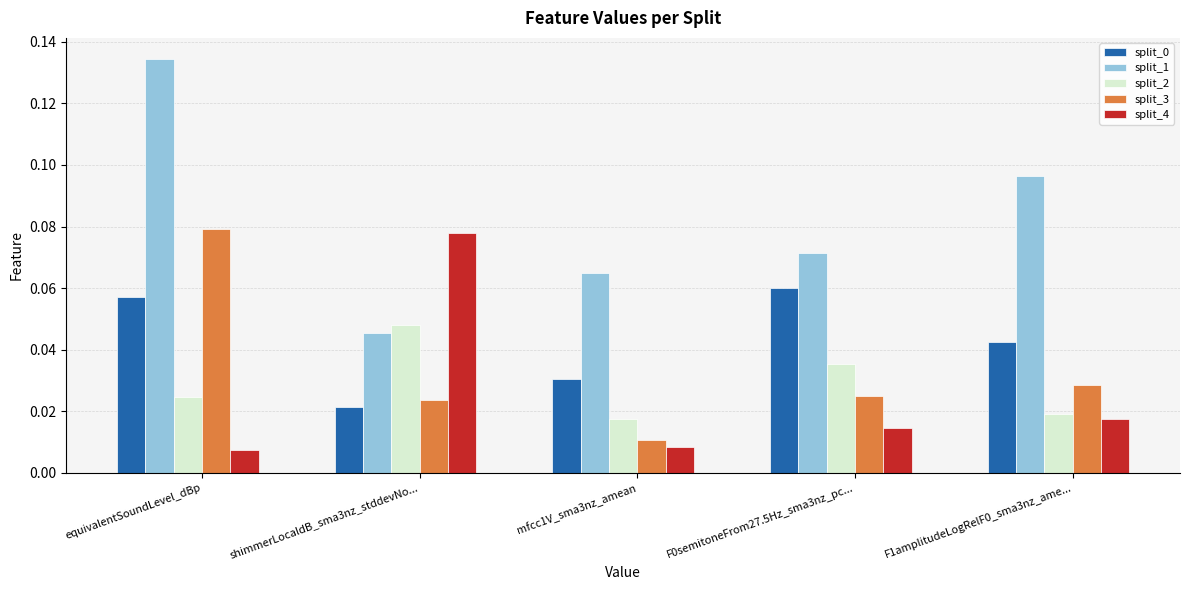

What is the sum of all split_1 values?

0.4